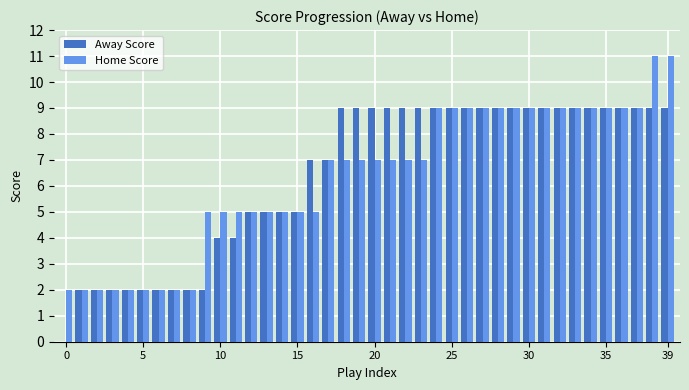

What is the sum of all Home Score values?

255